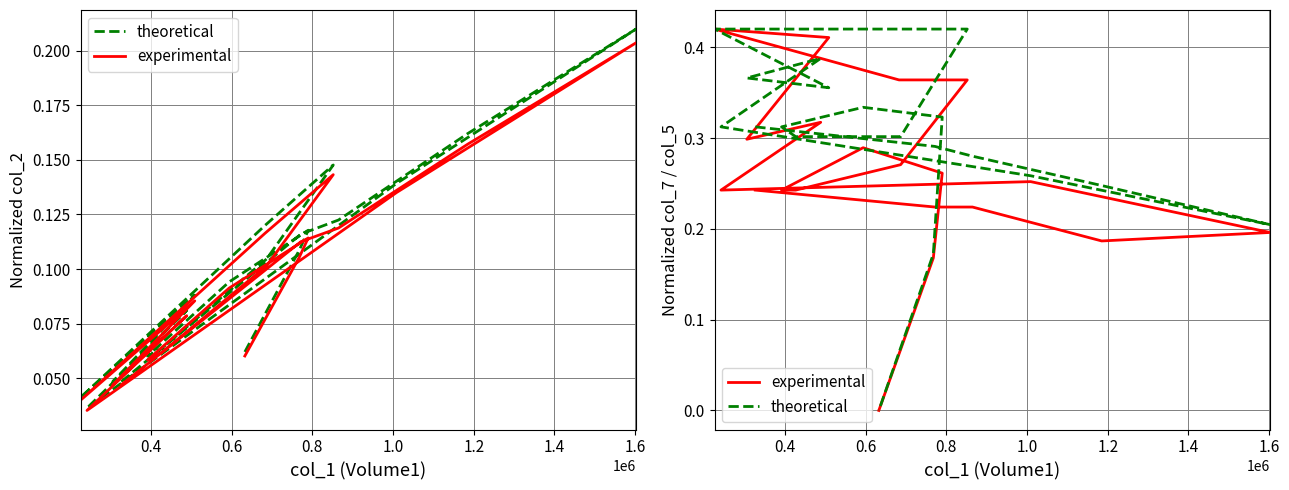

What is the maximum value shown in the chart?

0.4